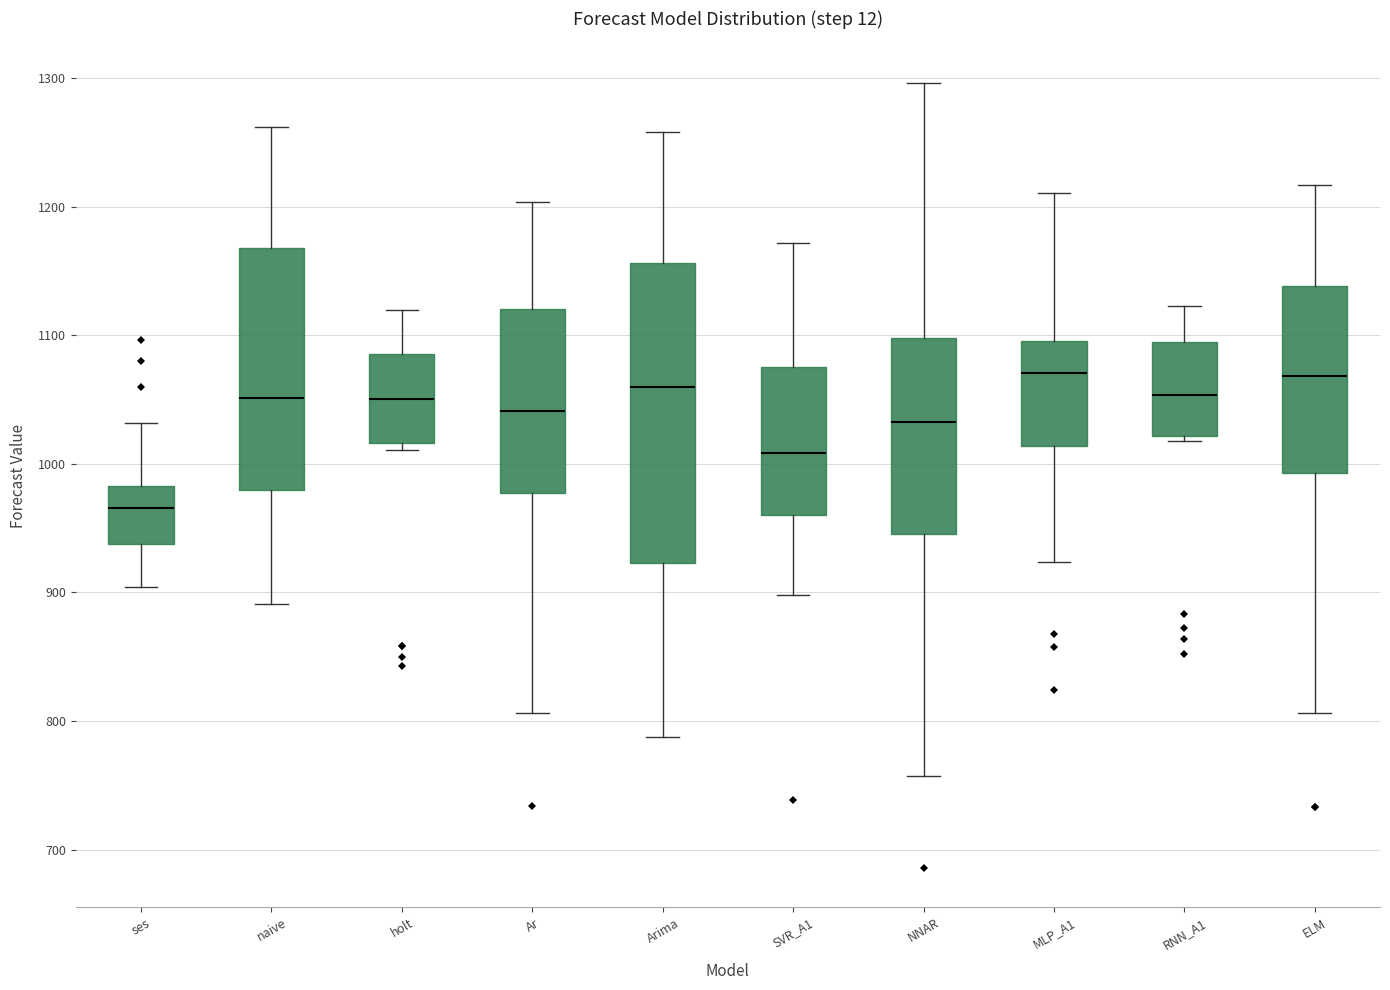

Reading left to right, read every box against the y-axis: the position of its median line, the range the box covers, and the ends of its whiskers. The values are not printed on the chart, so give them approximately, as read against the axis.

ses: median 970, box 940 to 980, whiskers 900 to 1030
naive: median 1050, box 980 to 1170, whiskers 890 to 1260
holt: median 1050, box 1020 to 1090, whiskers 1010 to 1120
Ar: median 1040, box 980 to 1120, whiskers 810 to 1200
Arima: median 1060, box 920 to 1160, whiskers 790 to 1260
SVR_A1: median 1010, box 960 to 1080, whiskers 900 to 1170
NNAR: median 1030, box 950 to 1100, whiskers 760 to 1300
MLP_A1: median 1070, box 1010 to 1100, whiskers 920 to 1210
RNN_A1: median 1050, box 1020 to 1090, whiskers 1020 (just below the box's lower edge) to 1120
ELM: median 1070, box 990 to 1140, whiskers 810 to 1220